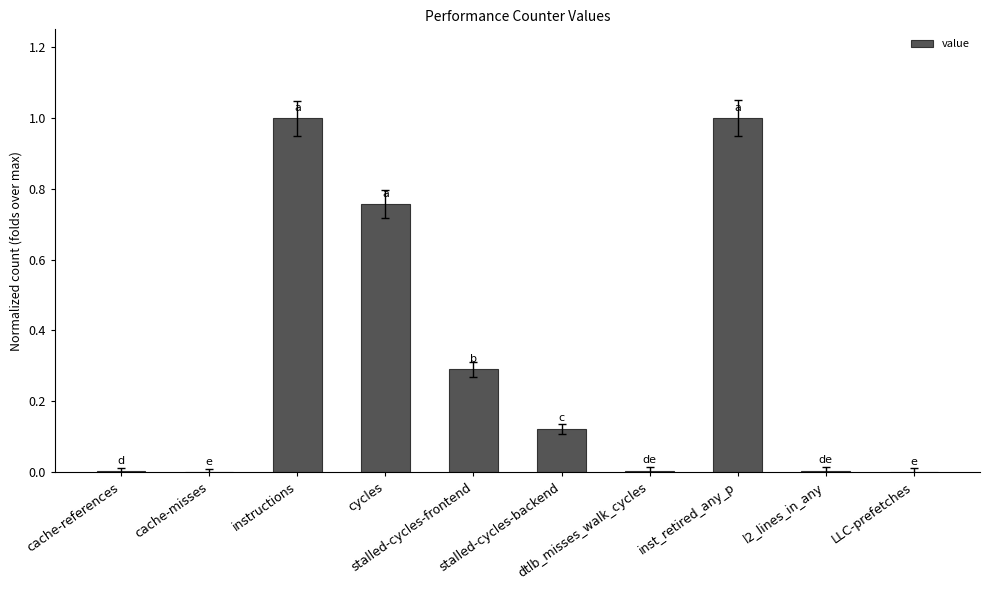

What is the value of the 6th bar from the left?

0.1